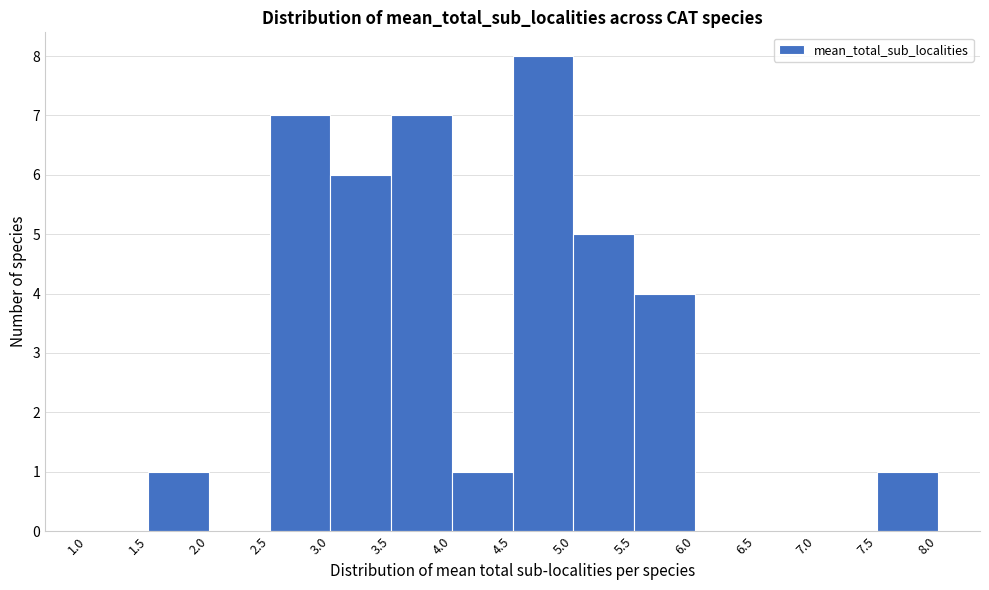

Reading left to right, transcribe this chart: for each bar, give the range it covers on the x-axis and its height. The values are not printed on the chart, so give them approximately, as read against the axis.

1.0 to 1.5: 0
1.5 to 2.0: 1
2.0 to 2.5: 0
2.5 to 3.0: 7
3.0 to 3.5: 6
3.5 to 4.0: 7
4.0 to 4.5: 1
4.5 to 5.0: 8
5.0 to 5.5: 5
5.5 to 6.0: 4
6.0 to 6.5: 0
6.5 to 7.0: 0
7.0 to 7.5: 0
7.5 to 8.0: 1